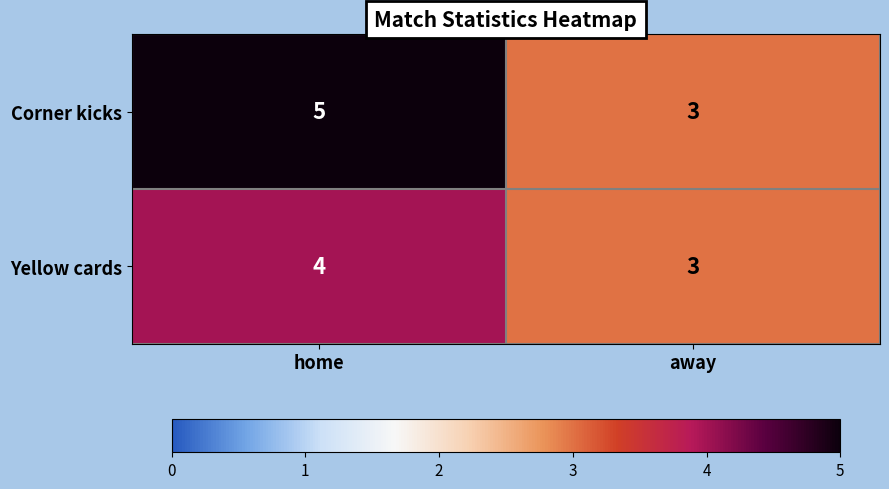

What value does the Corner kicks series have at away?

3